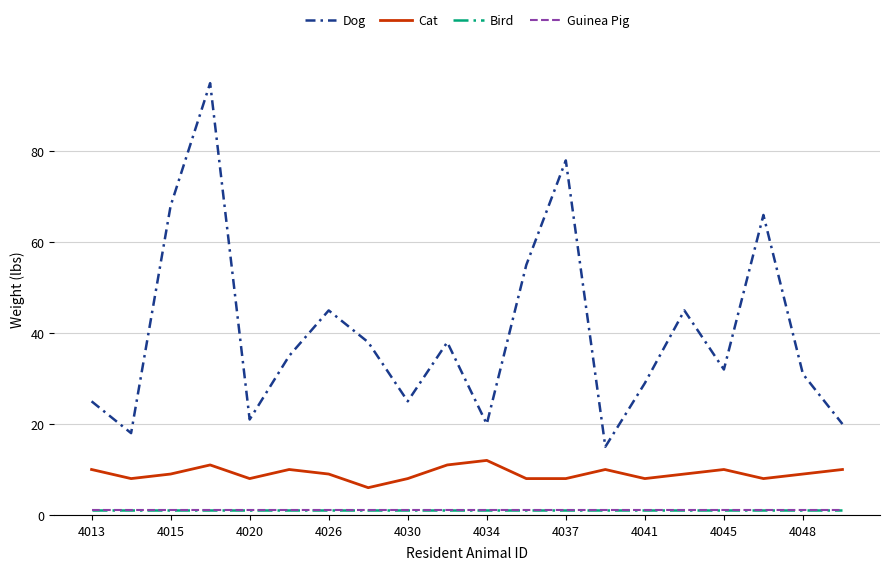

Is this an area chart (filled region under the line)?

No